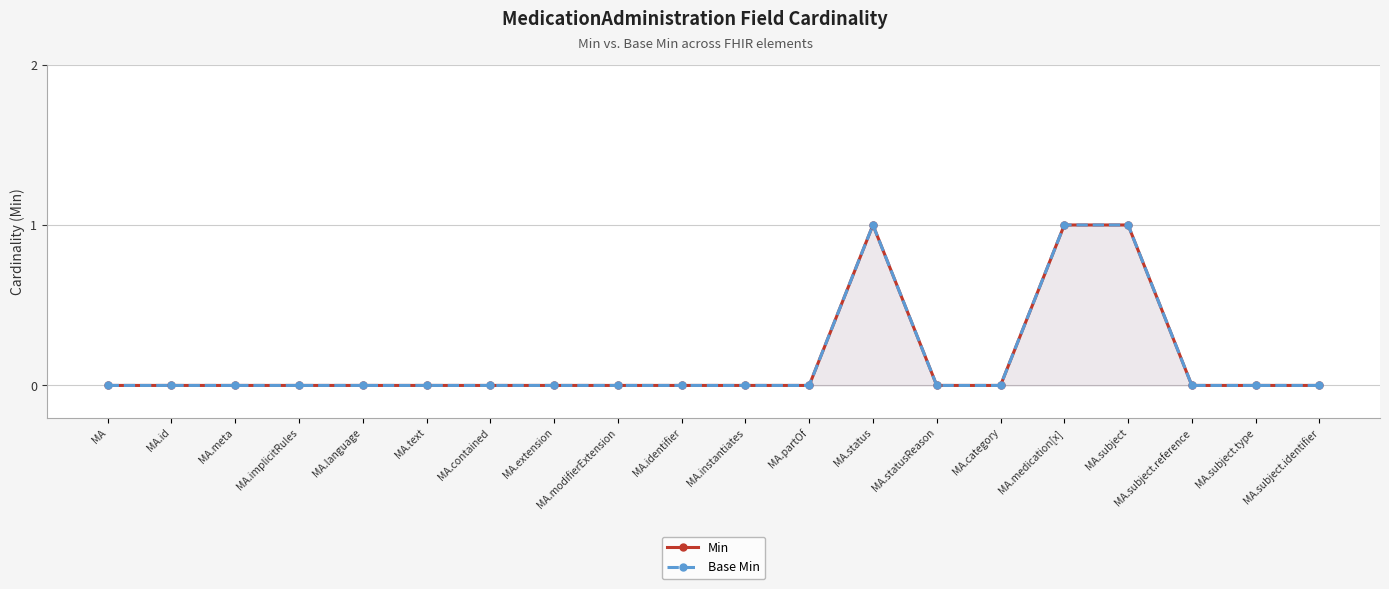

What position from the left is MA.id?

2